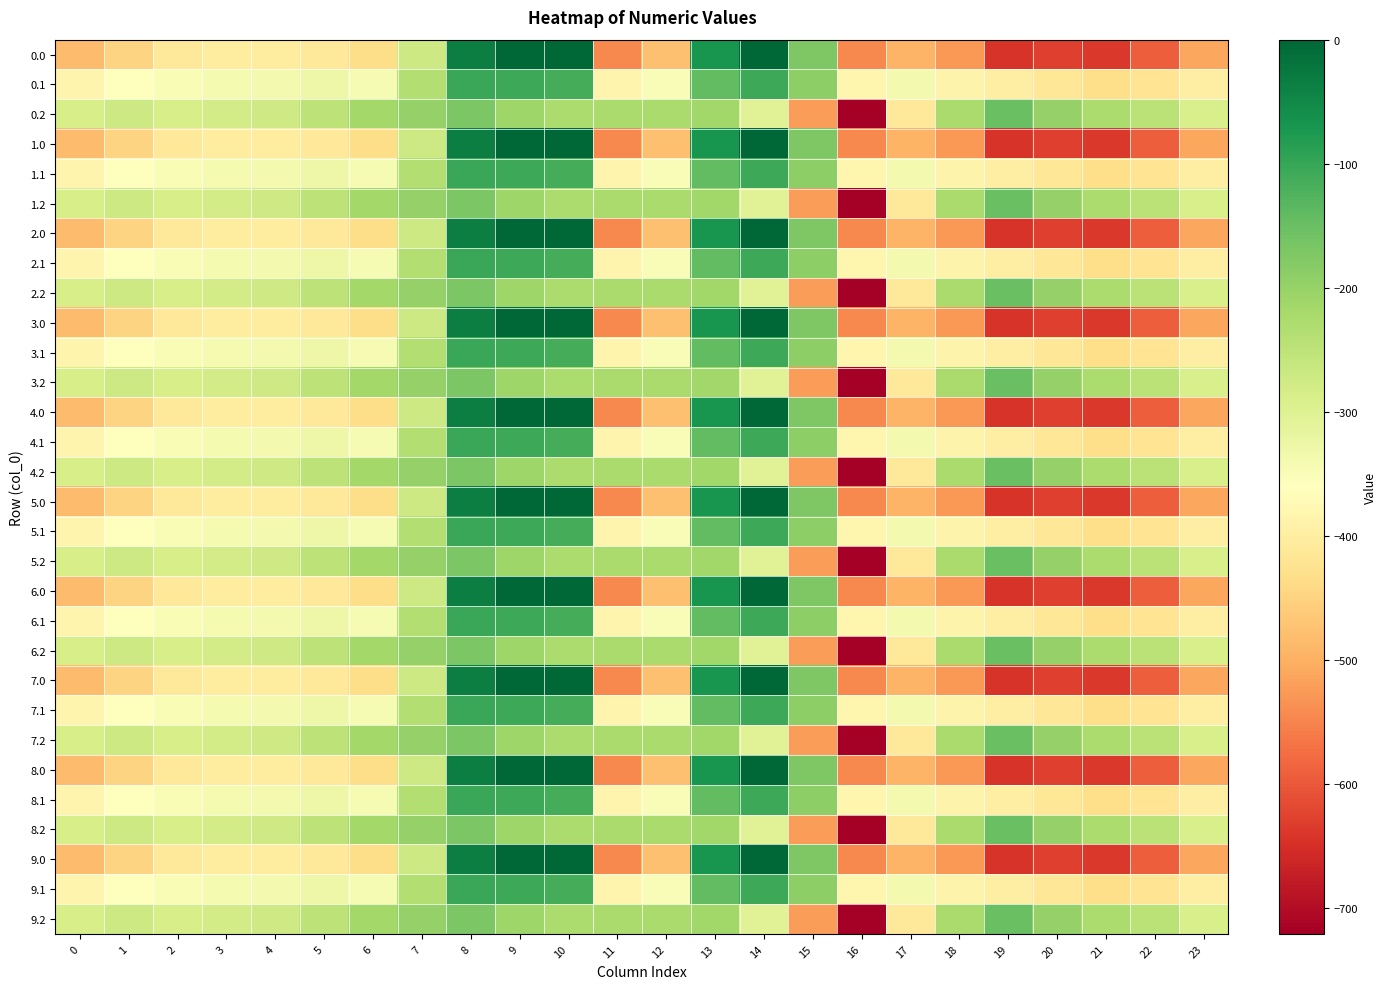

At 12, list the series in order from smallest to largest.

0.0, 1.0, 2.0, 3.0, 4.0, 5.0, 6.0, 7.0, 8.0, 9.0, 0.1, 1.1, 2.1, 3.1, 4.1, 5.1, 6.1, 7.1, 8.1, 9.1, 0.2, 1.2, 2.2, 3.2, 4.2, 5.2, 6.2, 7.2, 8.2, 9.2